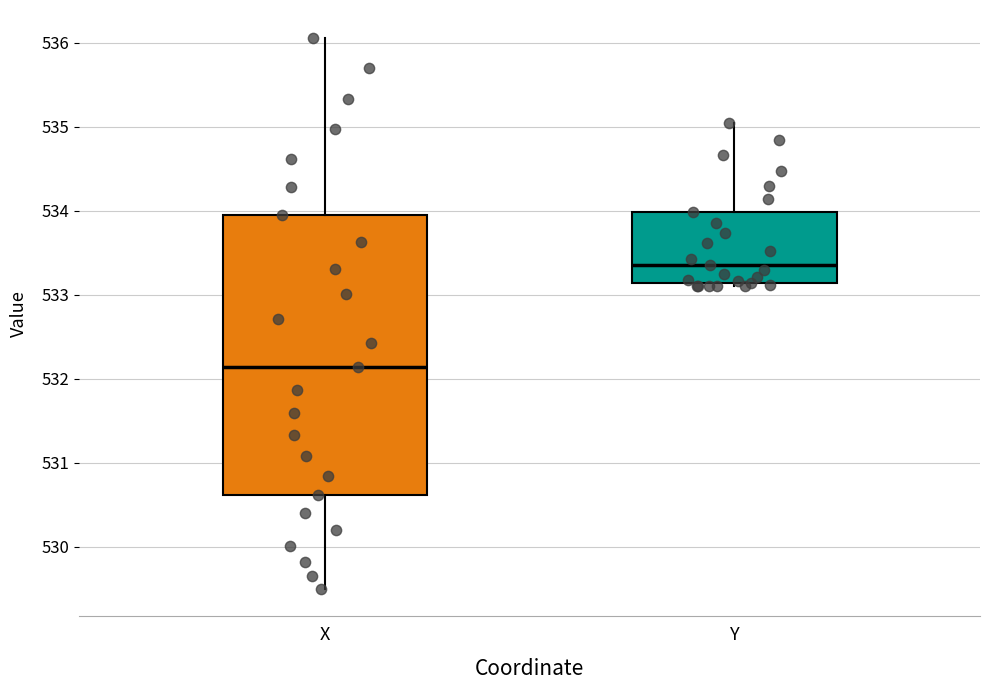

Which box is the tallest, from its lower edge to its upper edge?

X